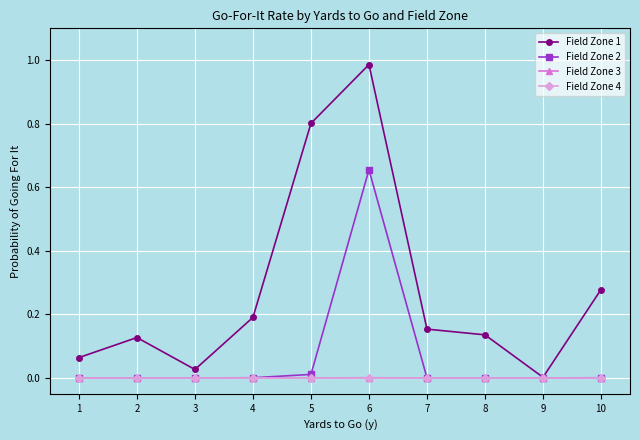

At which category is the sum across all series the highest?

6